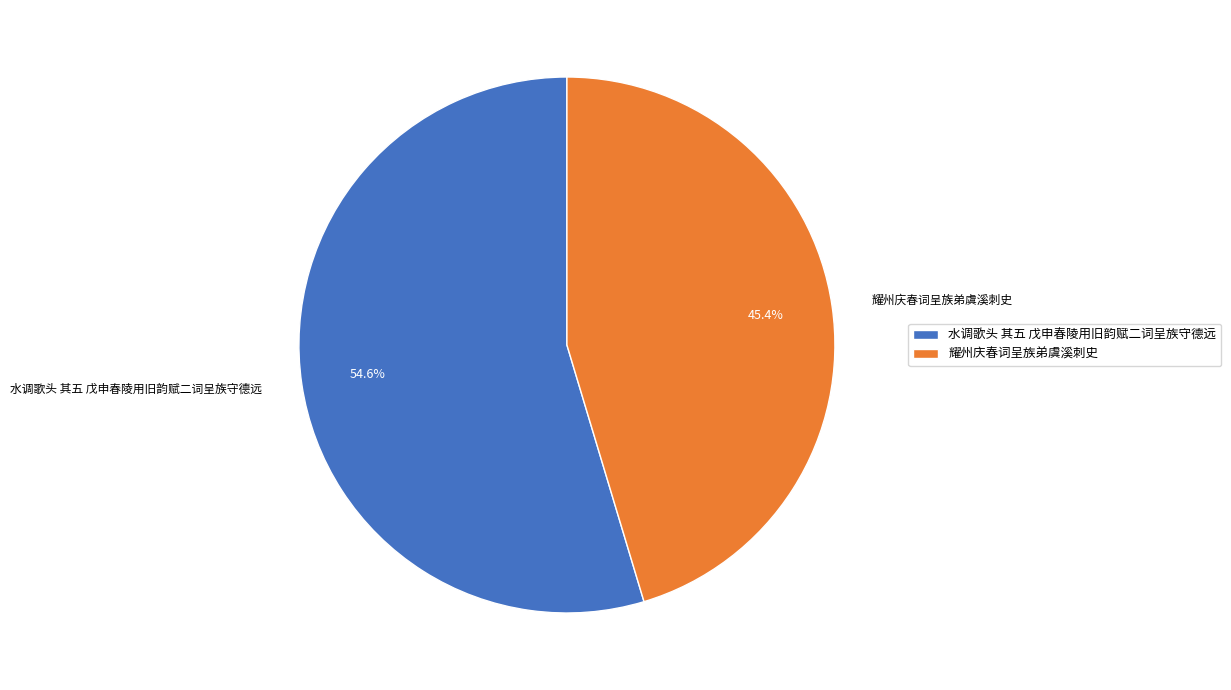

To the nearest percent, what percentage of the pie is 耀州庆春词呈族弟虞溪刺史?

45%